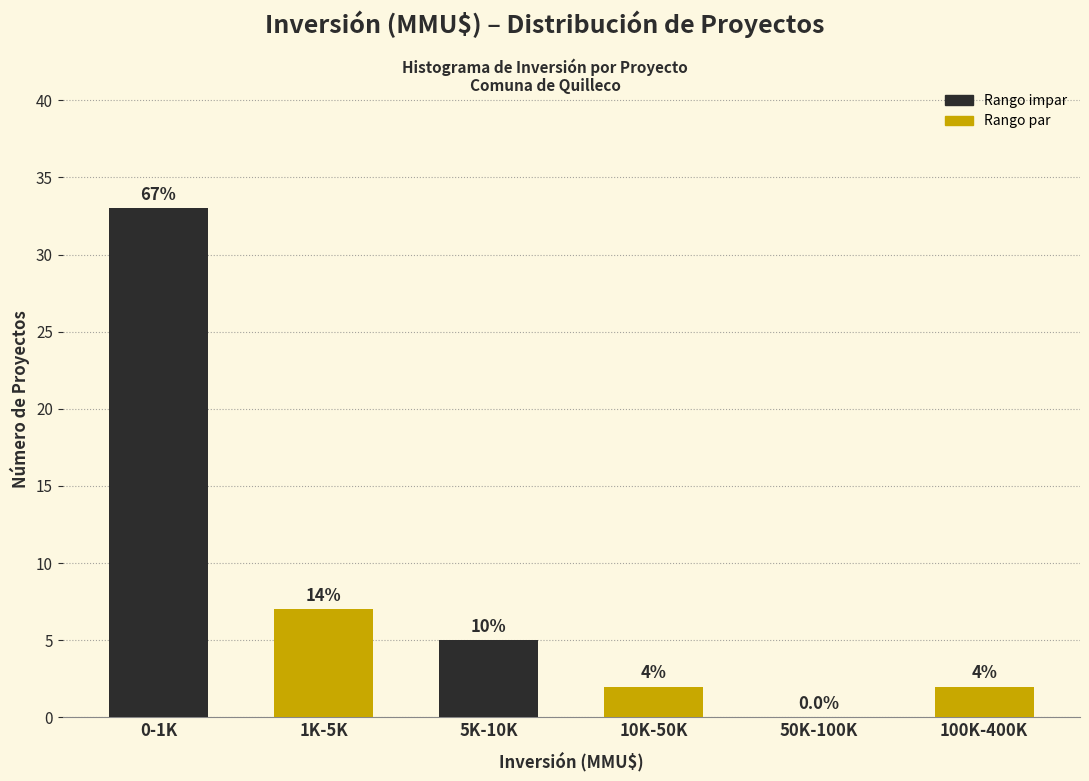

Are the bars horizontal?

No